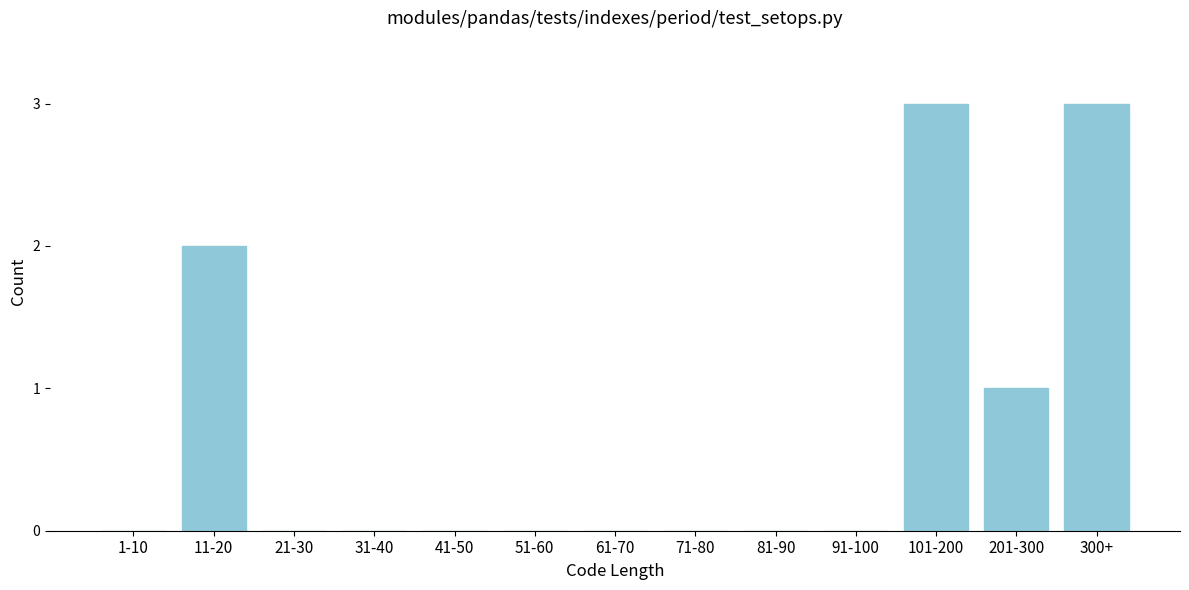

Reading left to right, what are all the values shown in this chart?

1-10=0	11-20=2	21-30=0	31-40=0	41-50=0	51-60=0	61-70=0	71-80=0	81-90=0	91-100=0	101-200=3	201-300=1	300+=3